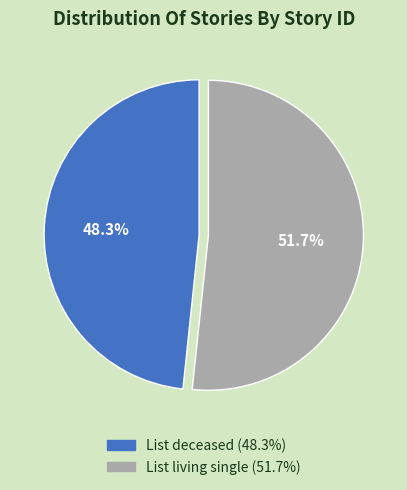

Which slice is the largest?

List living single